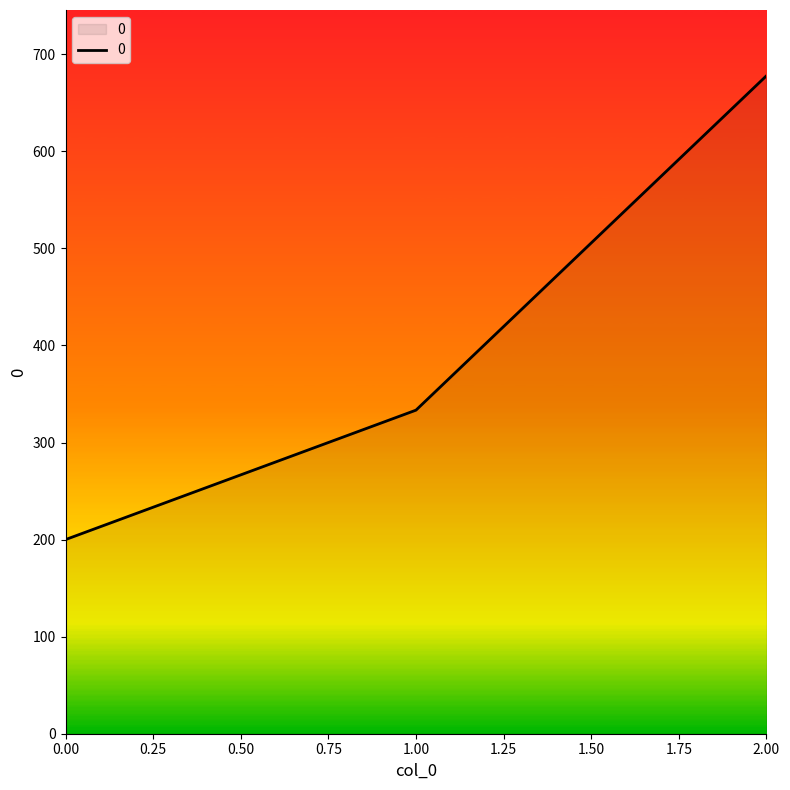

At which label is the value closest to 438?

1.00